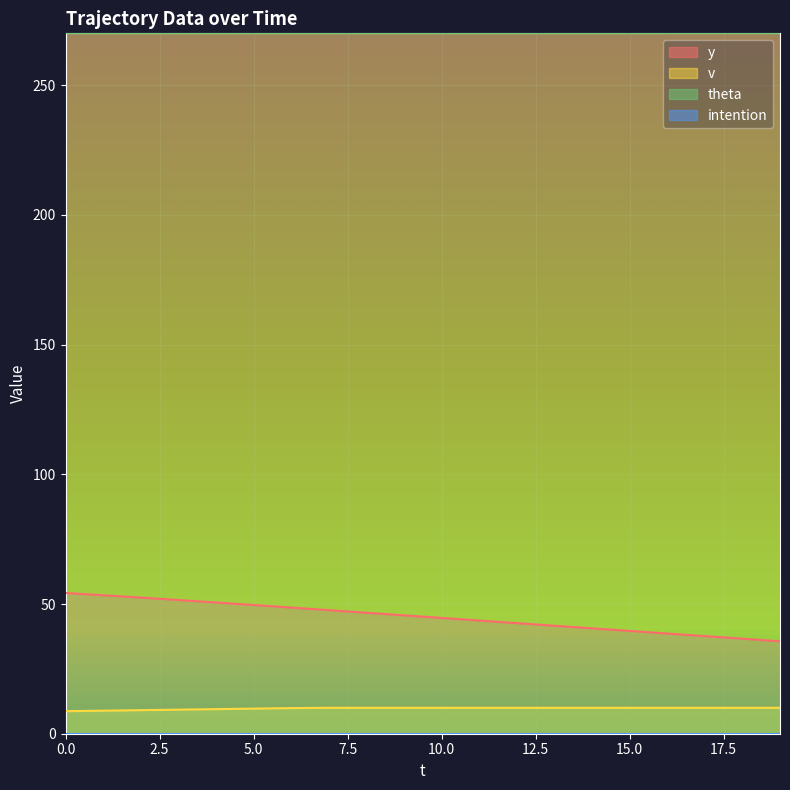

True or false: v has more than 0 interior local peaks.

False